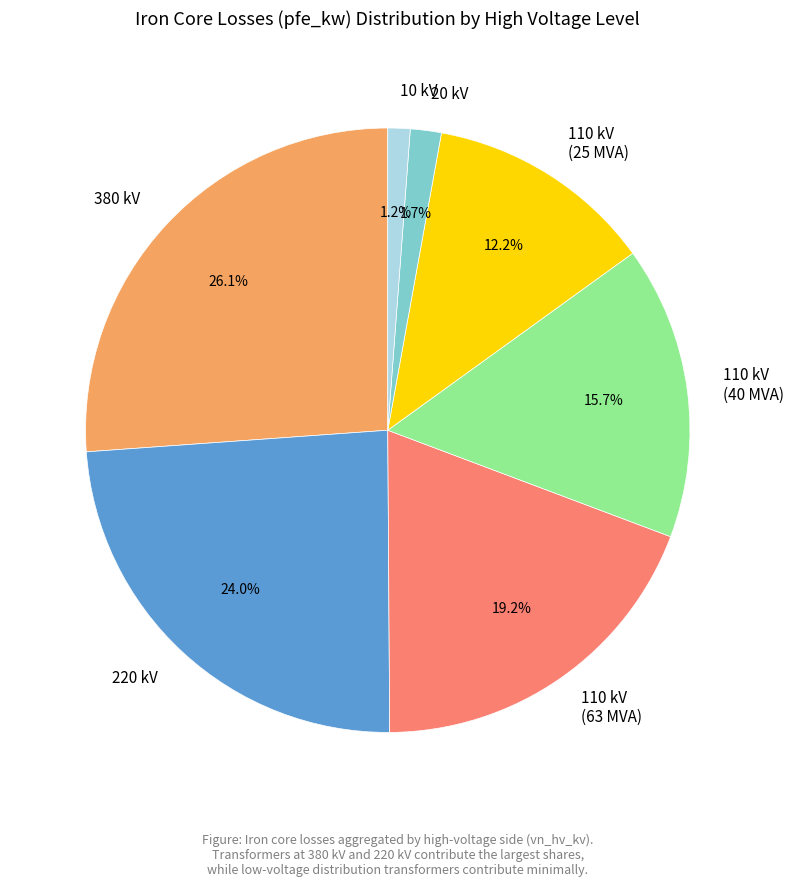

To the nearest percent, what is the average slice percentage?

14%